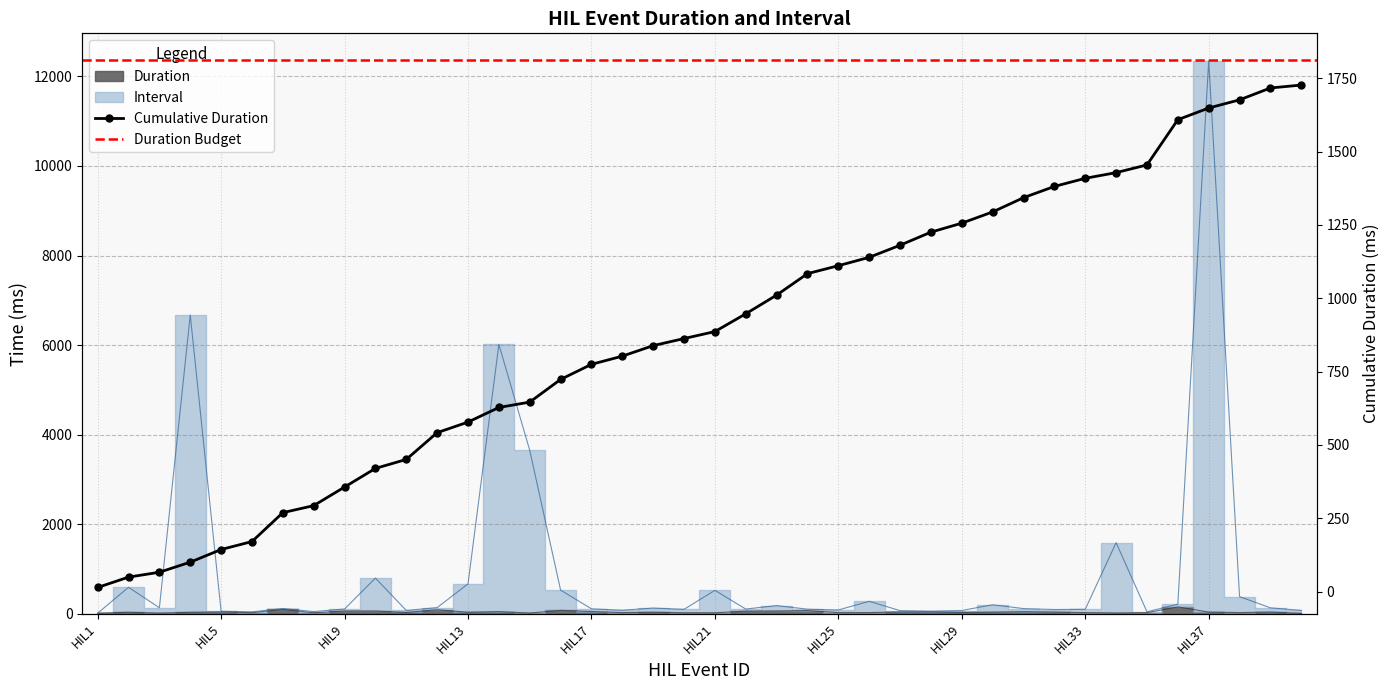

Reading left to right, transcribe all the data shown in this chart.

Duration: HIL1=14.0	HIL2=35.2	HIL3=16.7	HIL4=34.4	HIL5=43.1	HIL6=27.1	HIL7=98.5	HIL8=24.0	HIL9=63.3	HIL10=63.5	HIL11=30.6	HIL12=91.2	HIL13=36.0	HIL14=49.8	HIL15=18.3	HIL16=77.3	HIL17=51.5	HIL18=27.9	HIL19=35.8	HIL20=24.2	HIL21=23.8	HIL22=60.6	HIL23=63.8	HIL24=73.1	HIL25=27.1	HIL26=28.5	HIL27=41.2	HIL28=44.6	HIL29=30.6	HIL30=38.3	HIL31=48.5	HIL32=38.3	HIL33=27.7	HIL34=19.4	HIL35=26.2	HIL36=154.2	HIL37=39.8	HIL38=27.9	HIL39=40.4	HIL40=10.0
Interval: HIL1=14.0	HIL2=592.9	HIL3=135.6	HIL4=6671.9	HIL5=57.7	HIL6=44.0	HIL7=118.8	HIL8=50.4	HIL9=107.7	HIL10=798.3	HIL11=76.0	HIL12=139.4	HIL13=669.2	HIL14=6015.4	HIL15=3650.2	HIL16=529.8	HIL17=111.9	HIL18=81.0	HIL19=129.0	HIL20=101.0	HIL21=524.8	HIL22=106.2	HIL23=185.8	HIL24=103.1	HIL25=86.7	HIL26=279.2	HIL27=72.1	HIL28=58.8	HIL29=74.4	HIL30=202.9	HIL31=117.1	HIL32=96.5	HIL33=102.1	HIL34=1588.8	HIL35=45.6	HIL36=215.0	HIL37=12344.4	HIL38=384.0	HIL39=134.0	HIL40=77.3